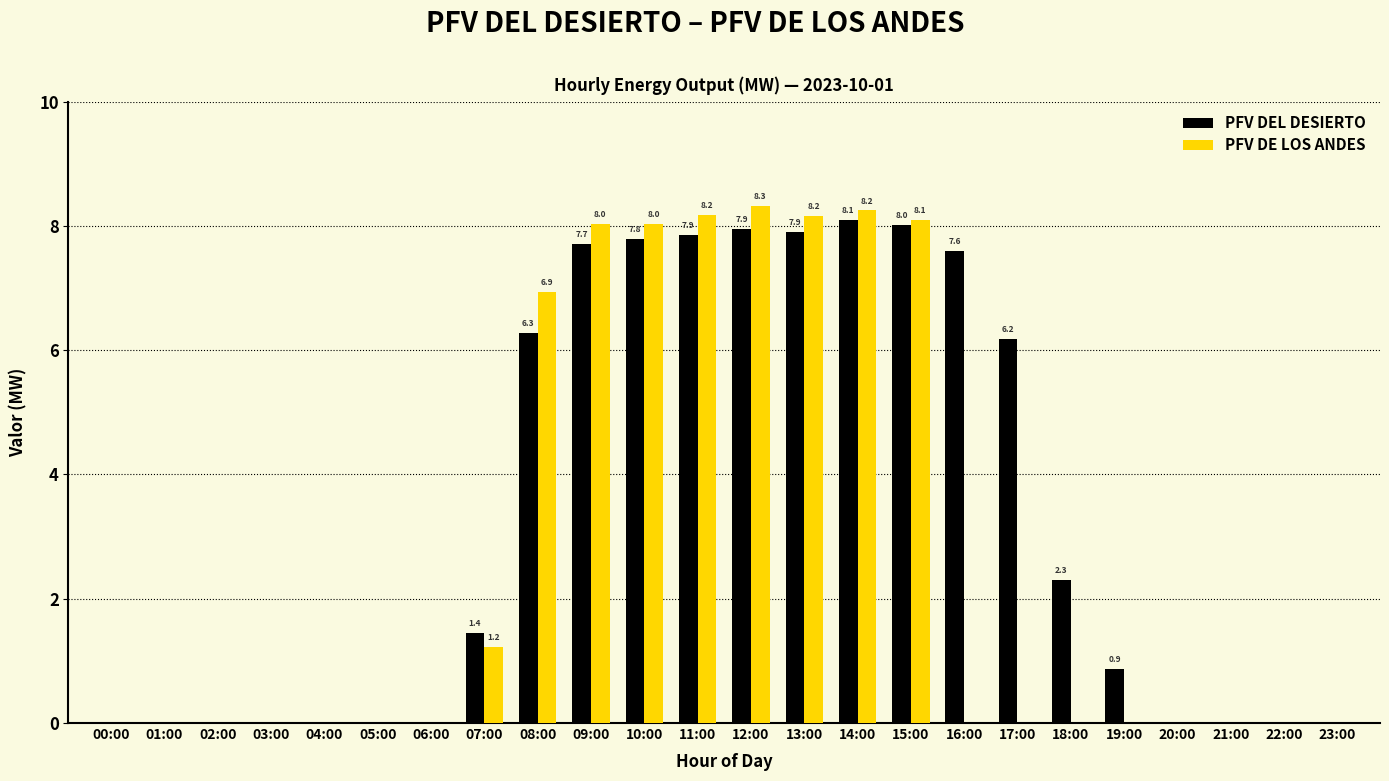

Where is PFV DE LOS ANDES nearest to the value 4?

07:00